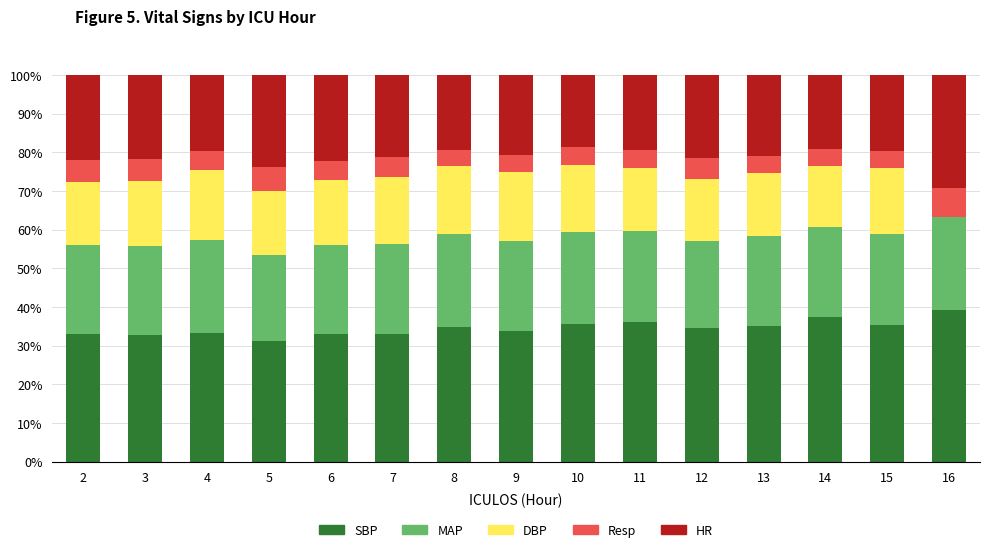

What is the total value across all series at 5?

100.0